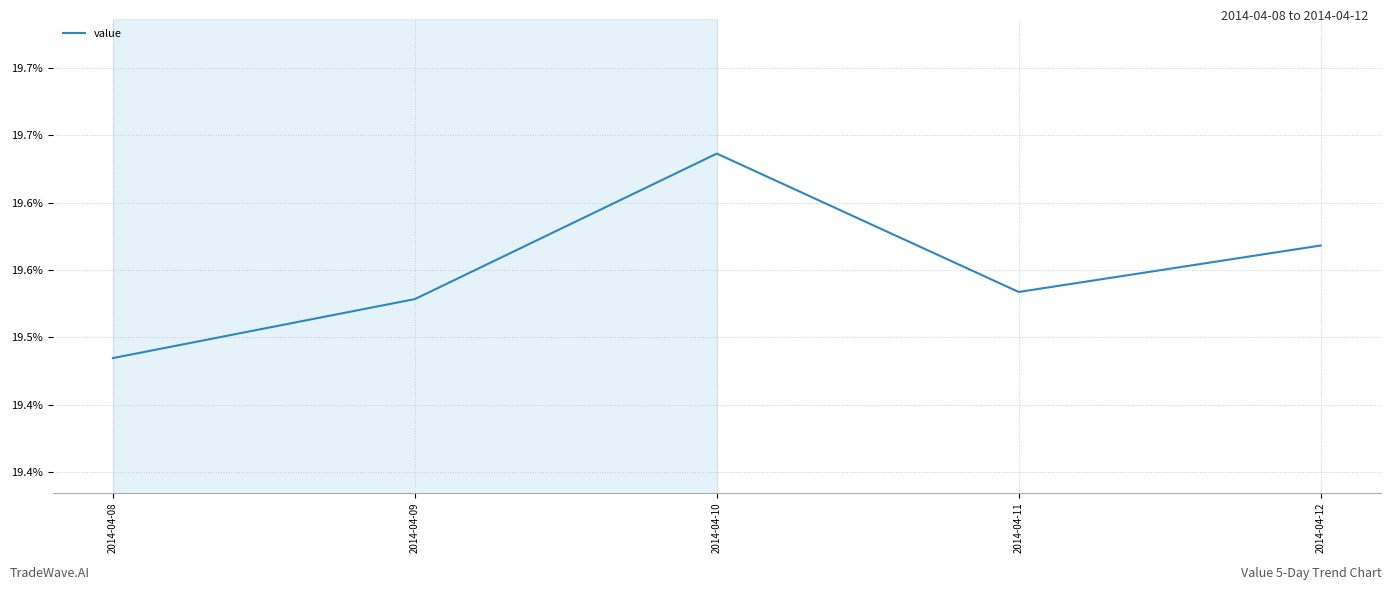

Rank the categories by value from lowest to highest.

2014-04-08, 2014-04-09, 2014-04-11, 2014-04-12, 2014-04-10